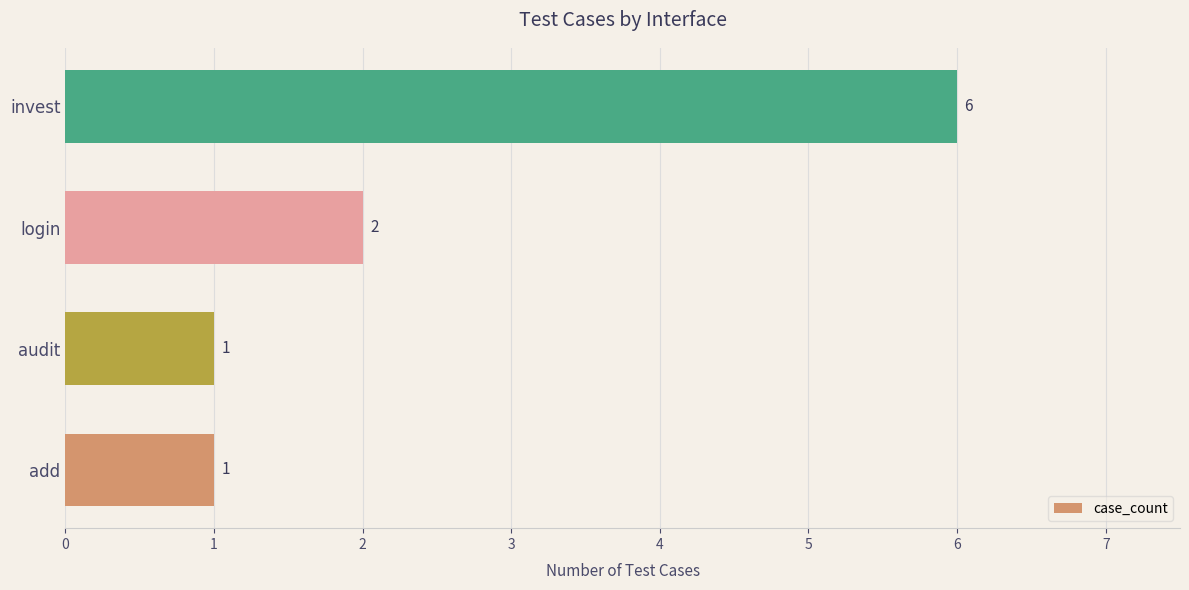

At which label is the value closest to 3?

login